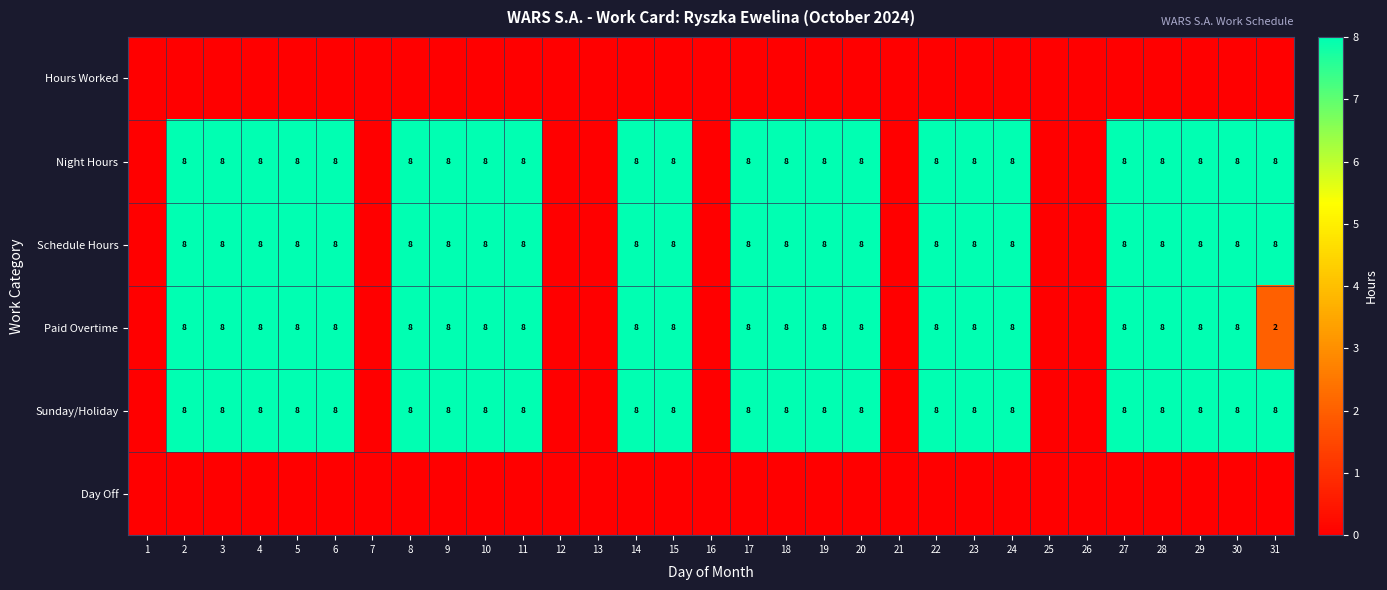

Count the number of categories in the chart.

31